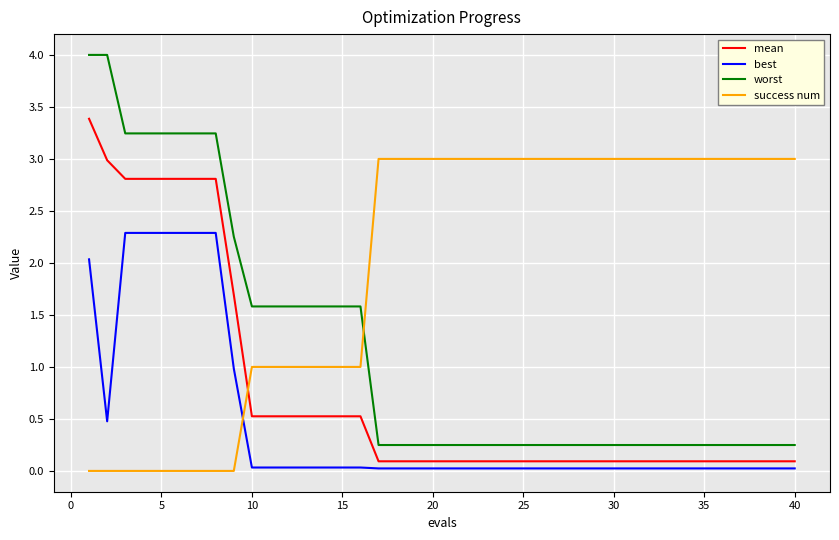

How many distinct data groups are displayed?

4